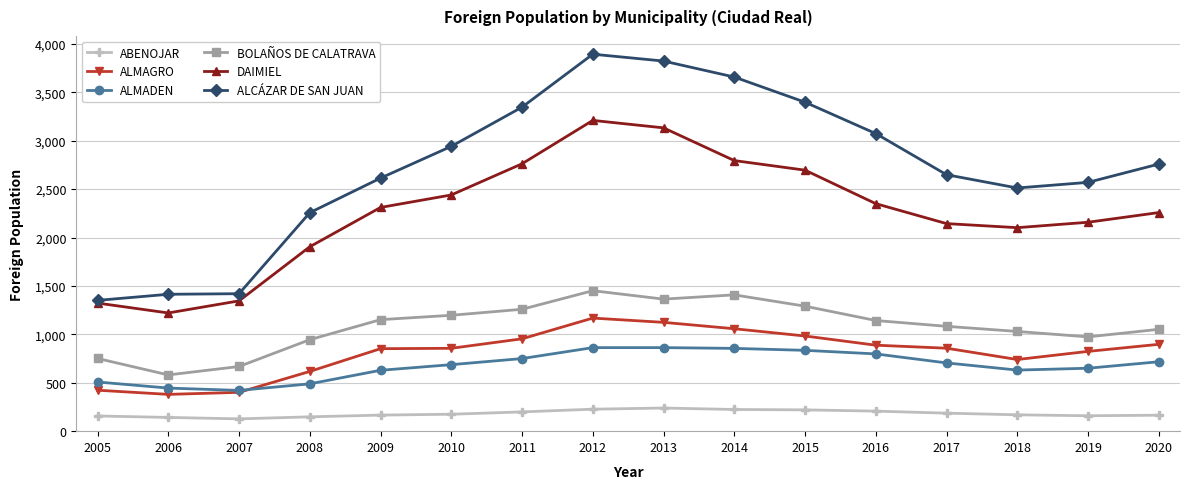

What are all the series names shown in the legend?

ABENOJAR, ALMAGRO, ALMADEN, BOLAÑOS DE CALATRAVA, DAIMIEL, ALCÁZAR DE SAN JUAN